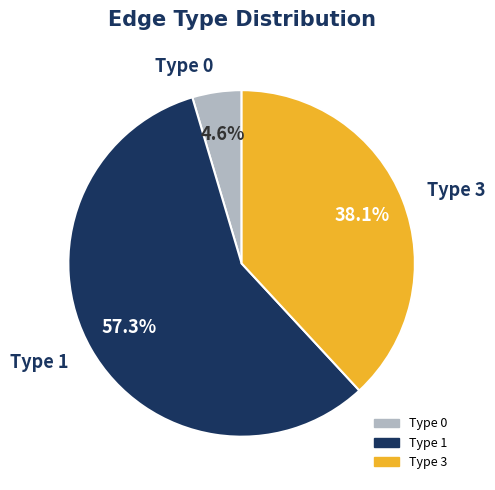

Which category accounts for the majority?

Type 1